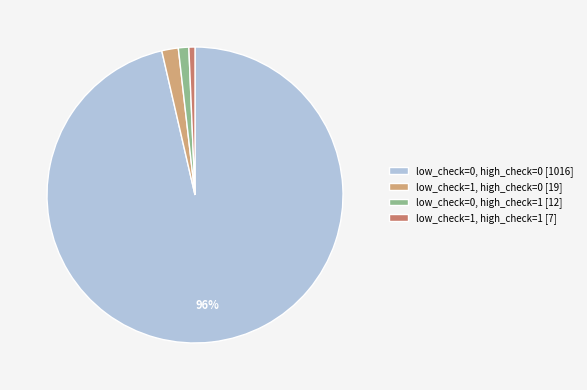

To the nearest percent, what portion does low_check=1, high_check=0 represent?

2%